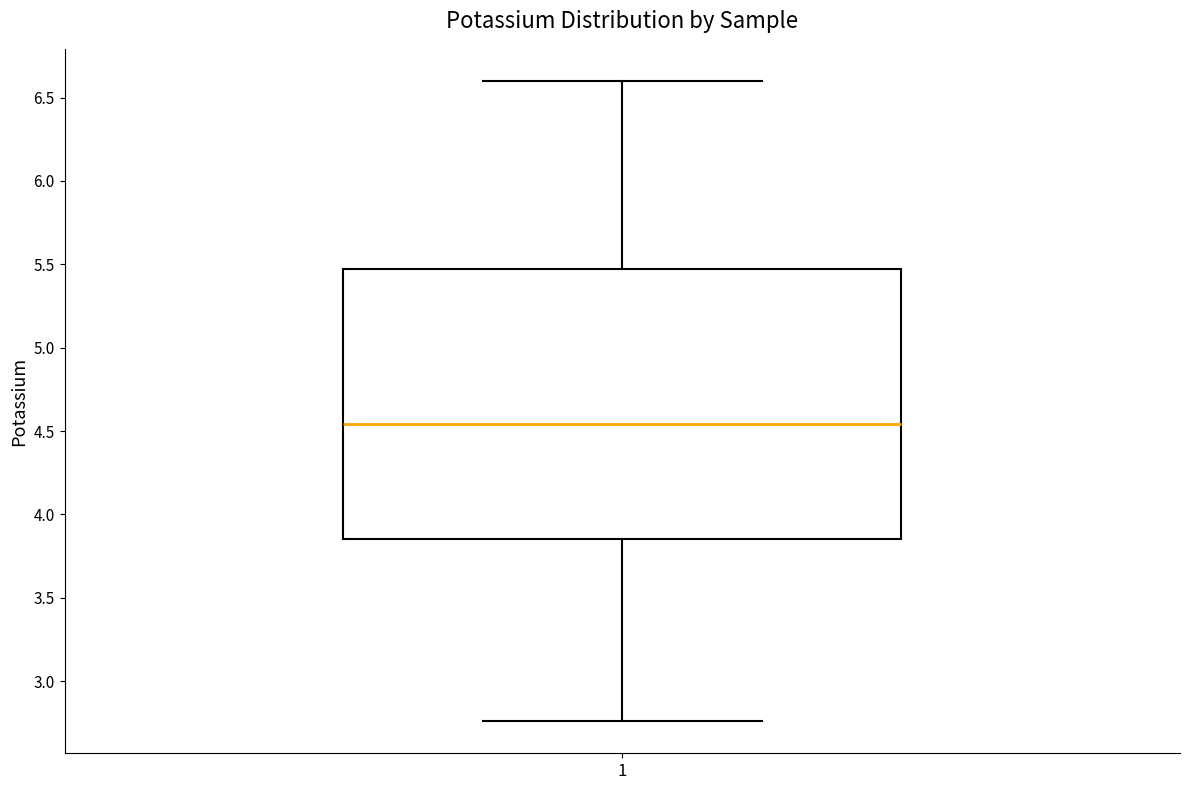

Where does the median line of the box at x = 1 sit on the y-axis? The values are not printed on the chart, so give them approximately, as read against the axis.

4.55